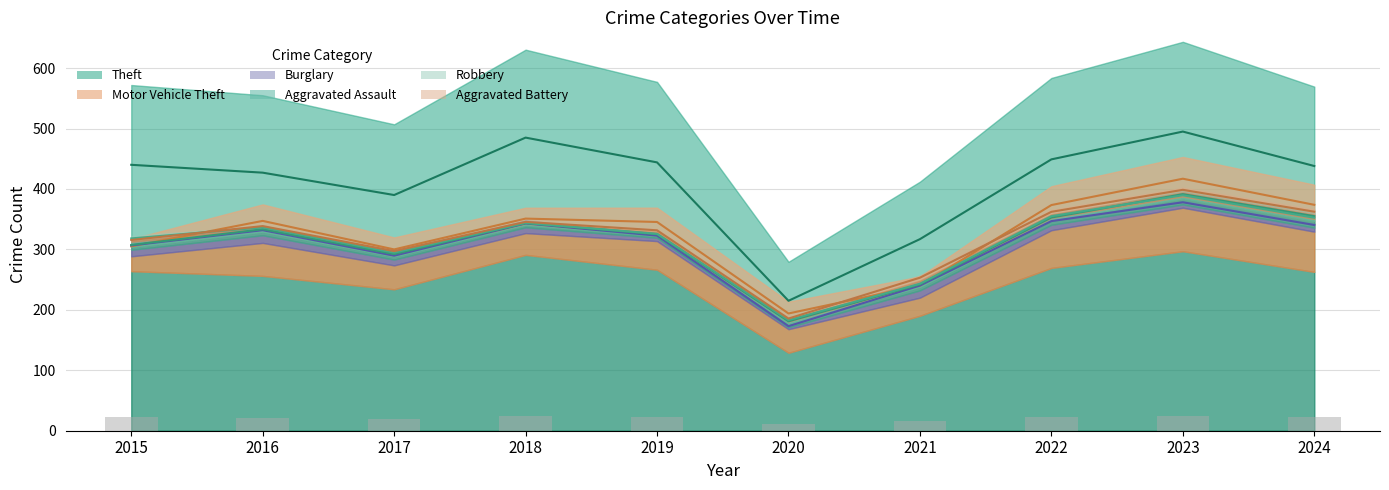

Count the number of data series in this chart.

6